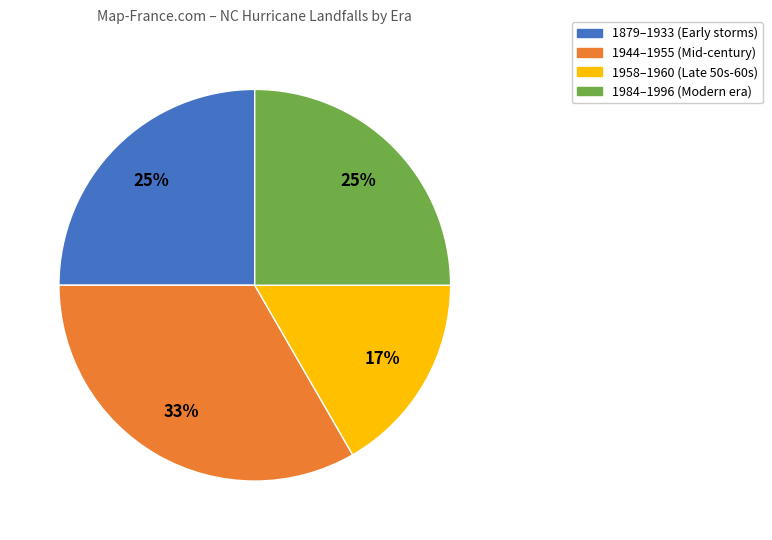

Is there any slice that represents more than half of the pie?

No